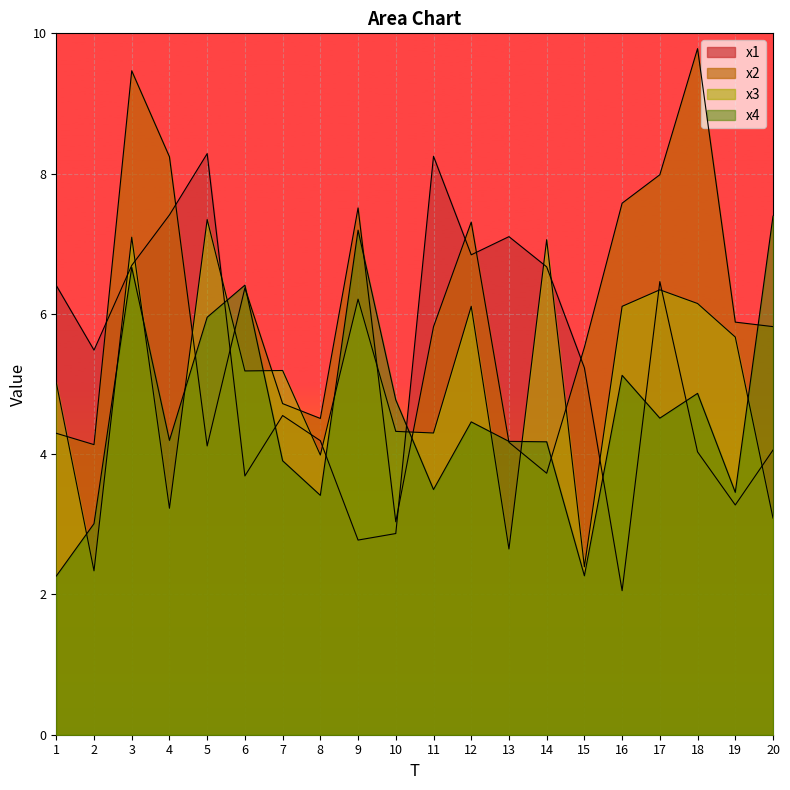

At which category is the sum across all series the highest?

3